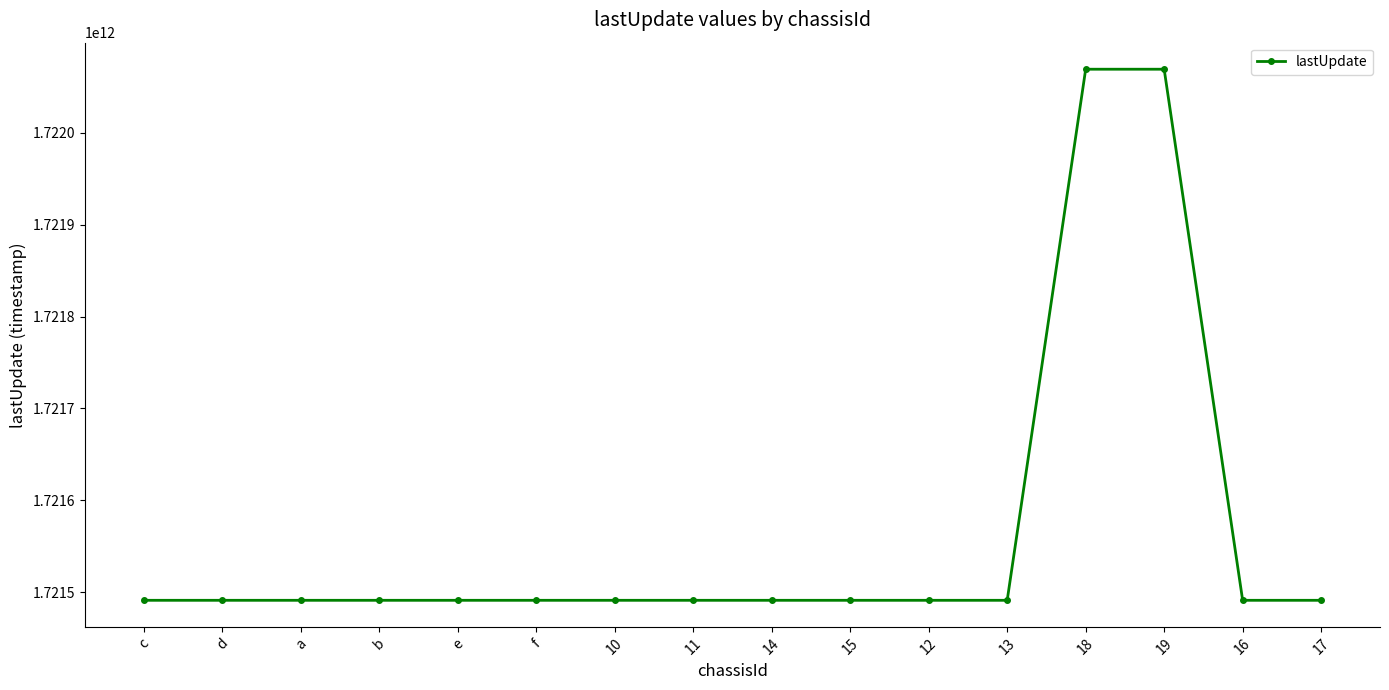

What is the change in value from e to 12?

-473